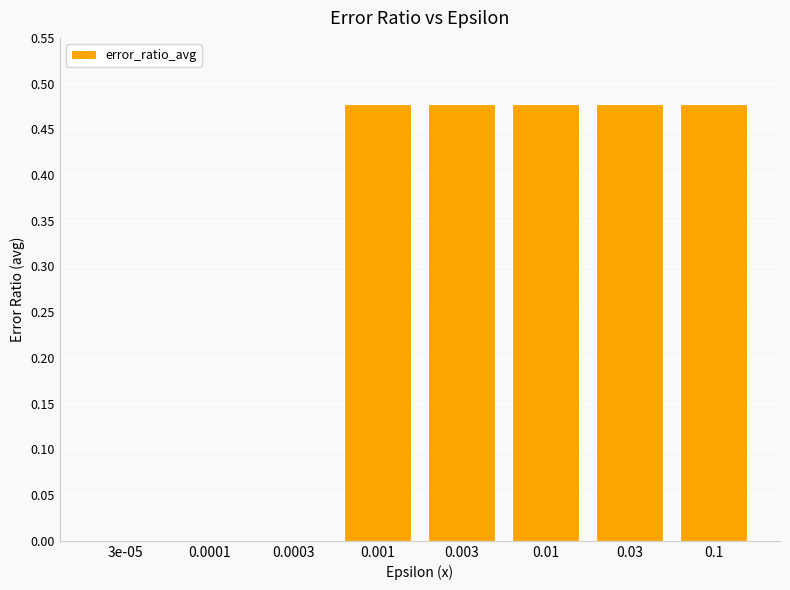

Is it true that the value at 3e-05 is 0.0?

True